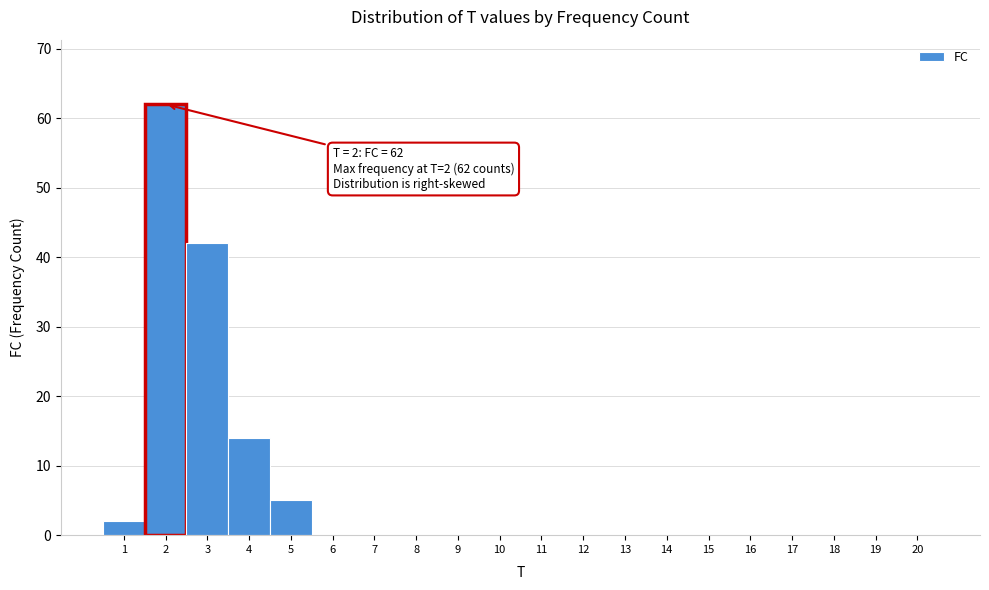

Over which range of the x-axis is the bar tallest?

1.5 to 2.5